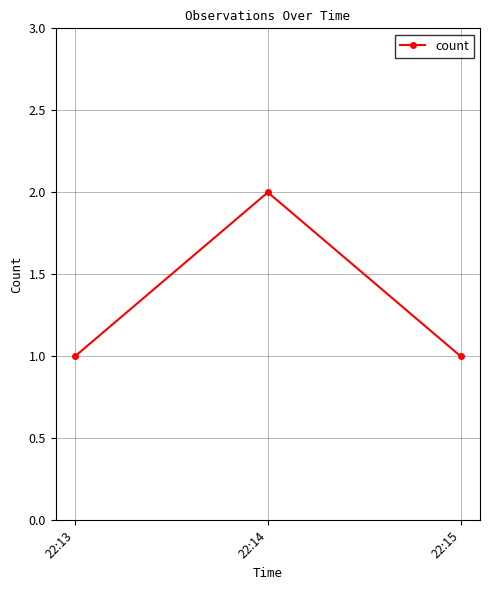

What is the value of the 2nd point from the left?

2